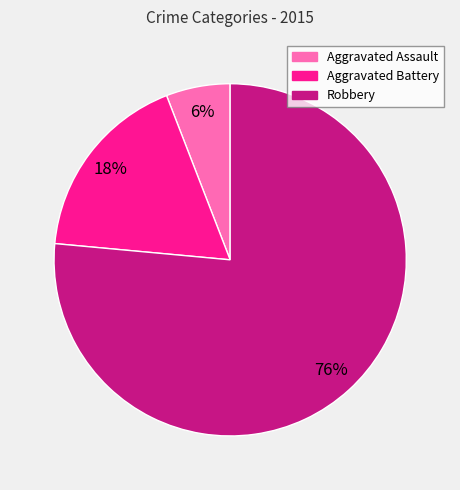

Rank the categories by value from highest to lowest.

Robbery, Aggravated Battery, Aggravated Assault